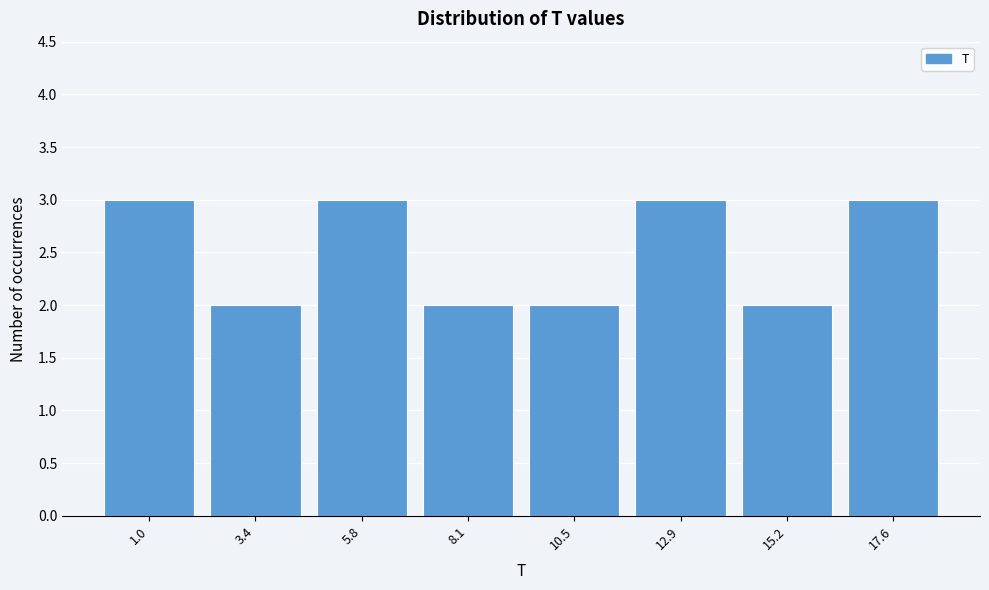

Reading left to right, transcribe all the data shown in this chart.

1.0=3	3.4=2	5.8=3	8.1=2	10.5=2	12.9=3	15.2=2	17.6=3